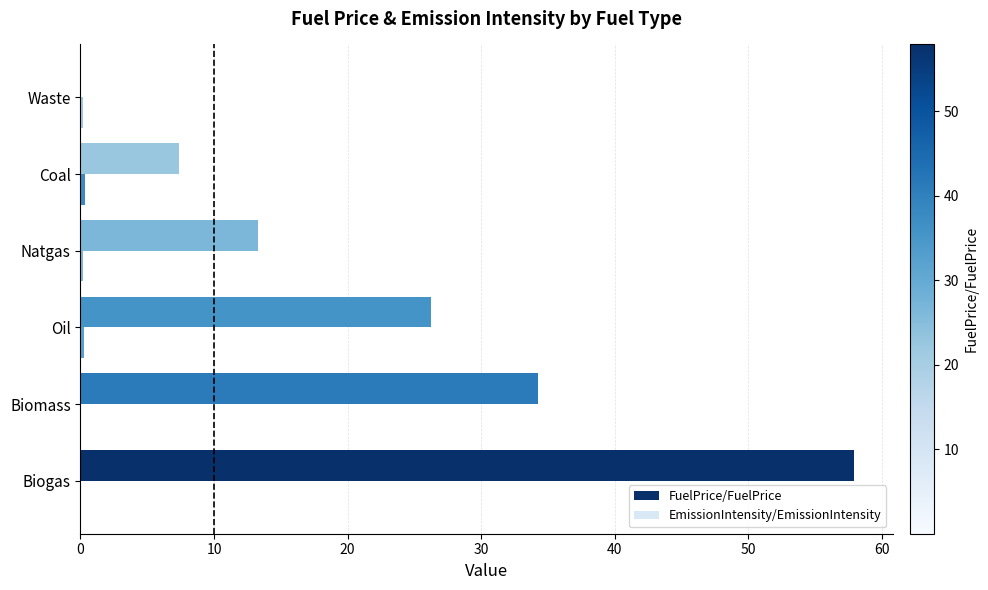

Which series has the largest total across all categories?

FuelPrice/FuelPrice